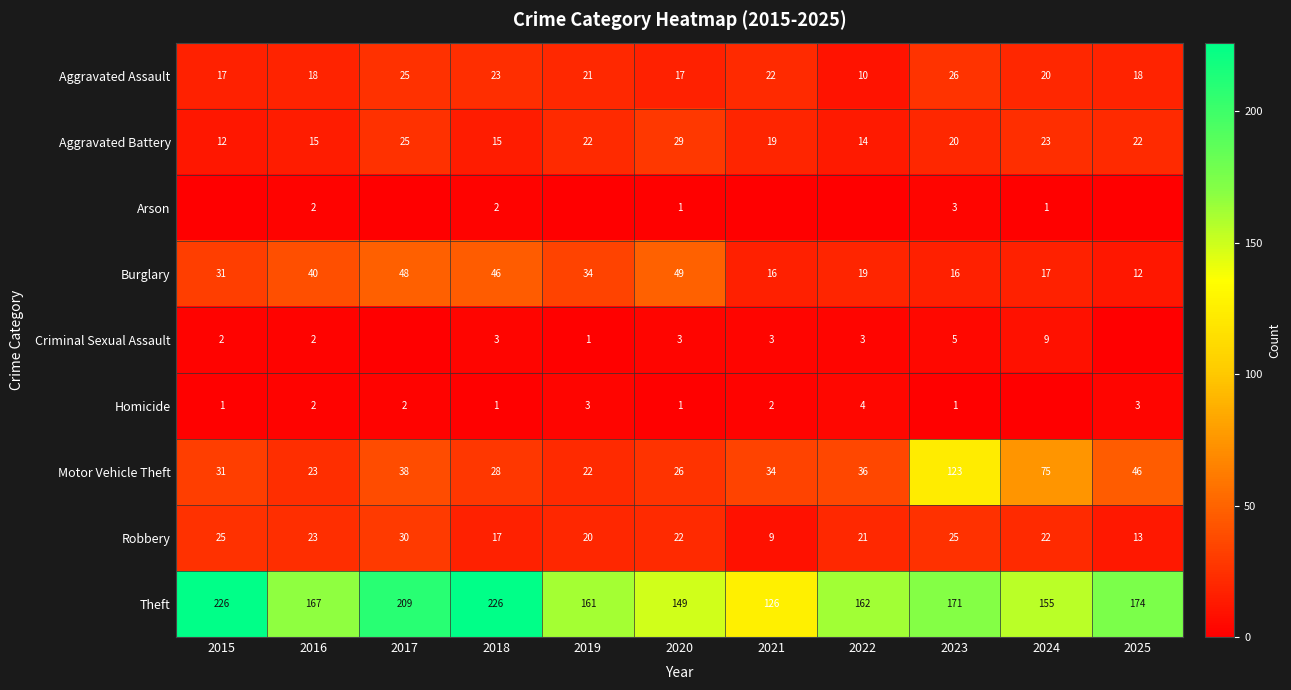

How many data points in Theft are less than 167?

5